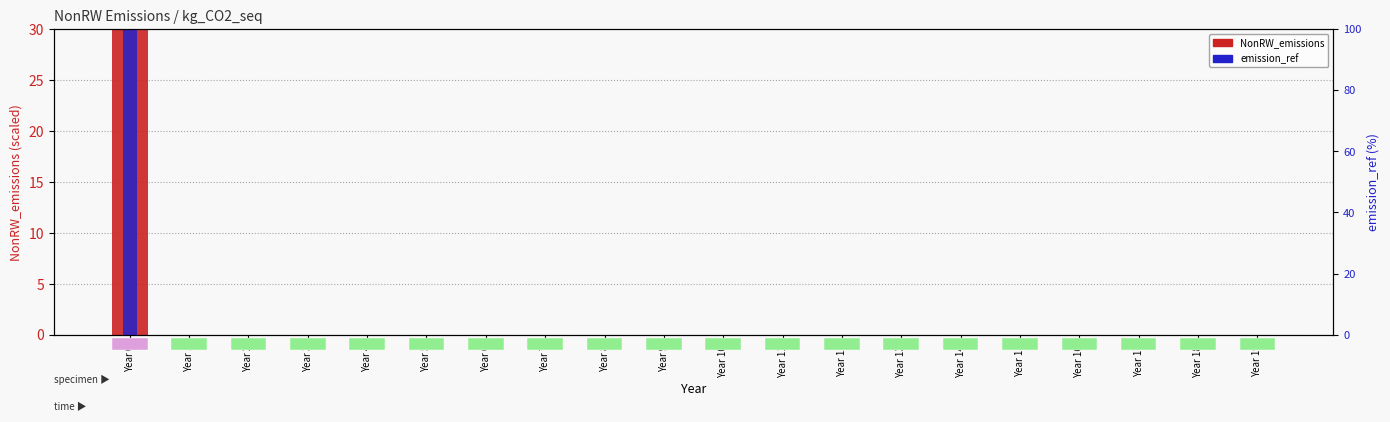

Where is NonRW_emissions nearest to the value 15?

Year 0